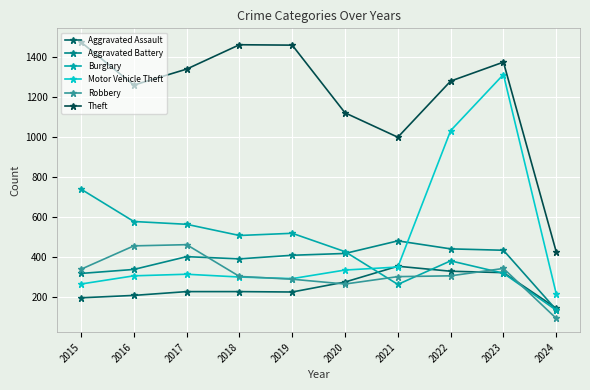

Reading left to right, list all the values displayed in this chart.

Aggravated Assault: 194	206	225	225	223	273	352	327	320	142
Aggravated Battery: 316	336	400	389	407	416	479	439	432	134
Burglary: 738	576	562	506	517	425	261	379	317	132
Motor Vehicle Theft: 263	304	312	298	290	333	348	1031	1312	214
Robbery: 337	454	460	301	287	263	300	304	341	91
Theft: 1474	1259	1339	1461	1459	1120	998	1279	1374	424